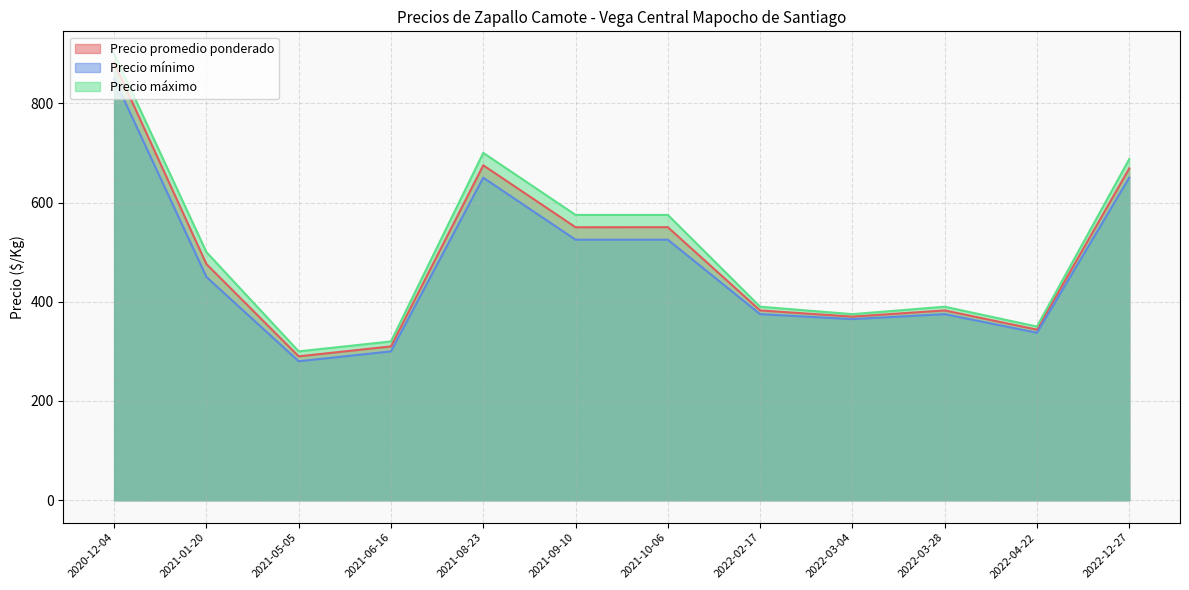

What is the total value across all series at 2021-06-16?

930.0